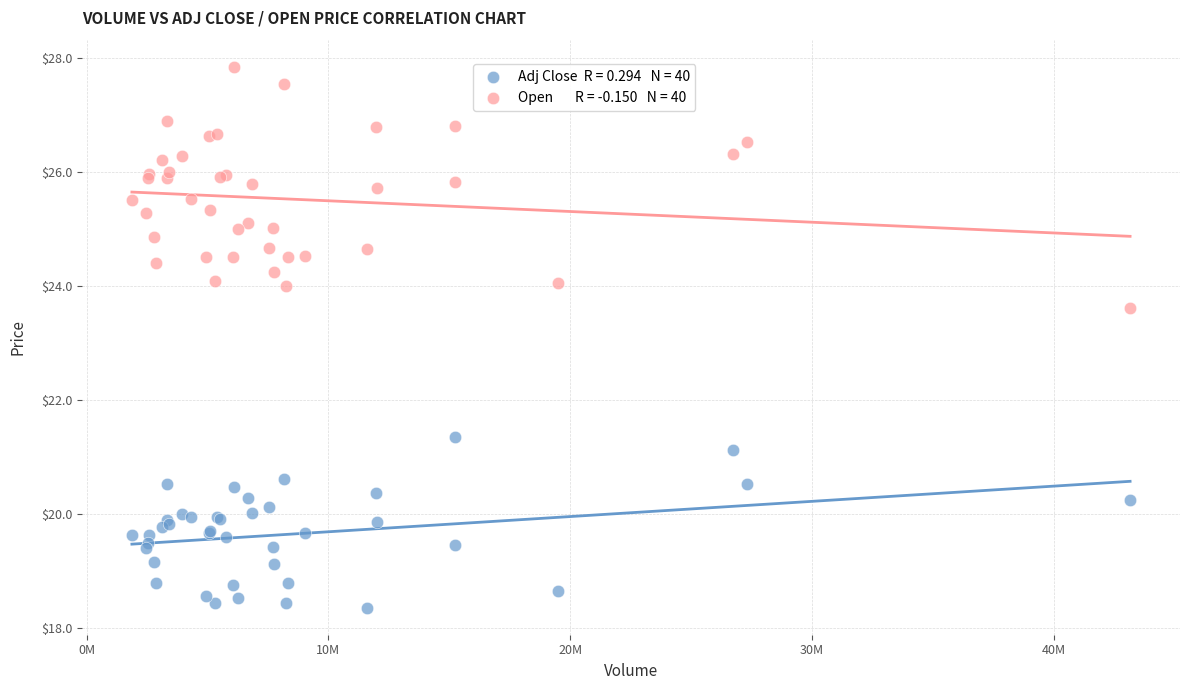

Across all series, what Y value is closest to 23?

23.6